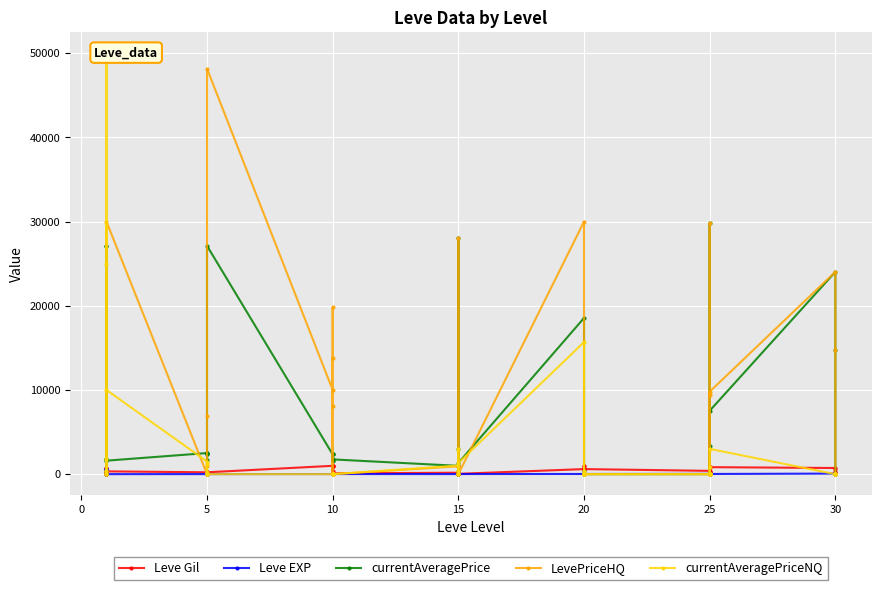

Is the value of LevePriceHQ at 25 greater than the value of Leve Gil at 15?

No